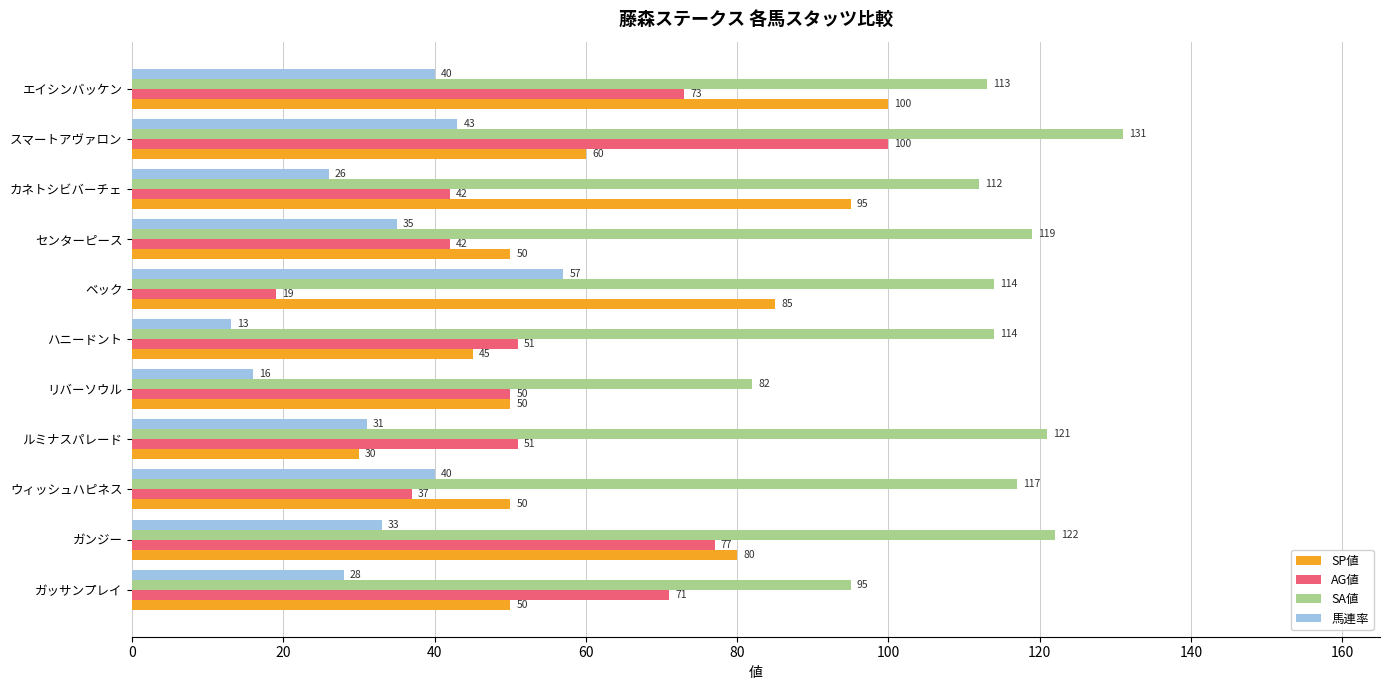

At which label is 馬連率 closest to 35?

センターピース